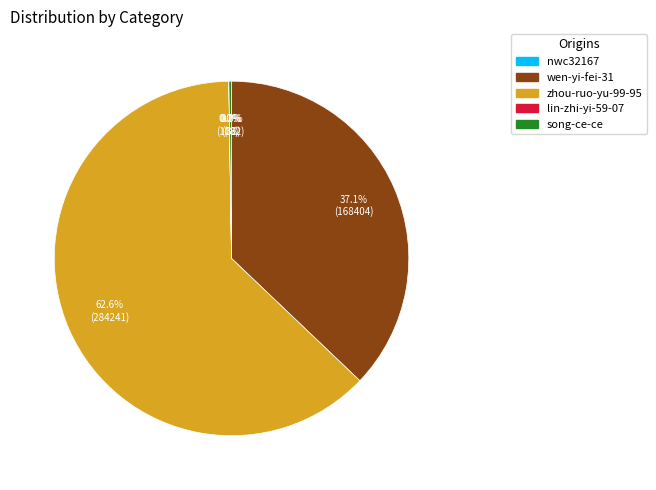

Which slice is the largest?

zhou-ruo-yu-99-95